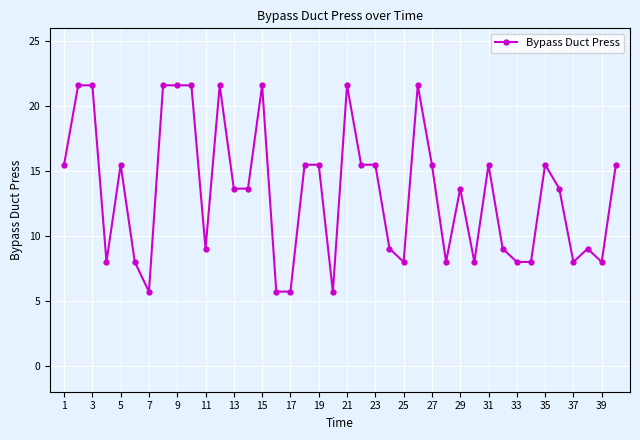

What is the average value?

13.4